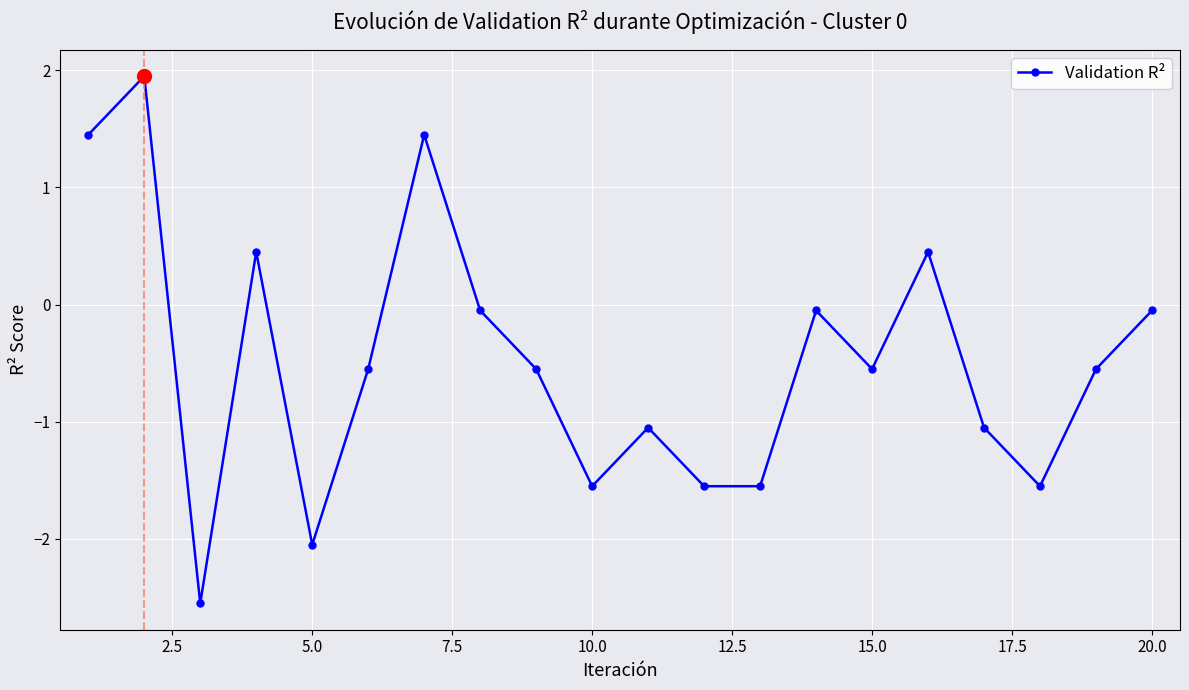

What is the difference between the second highest and minimum values?

4.0